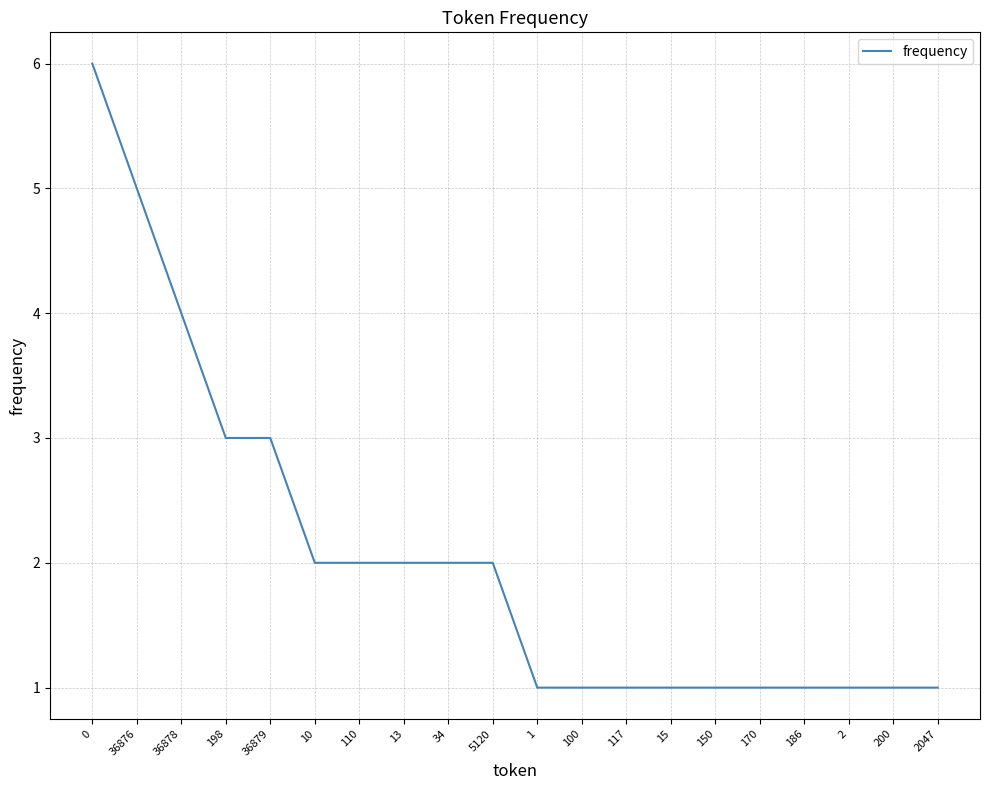

Reading left to right, list all the values displayed in this chart.

6	5	4	3	3	2	2	2	2	2	1	1	1	1	1	1	1	1	1	1